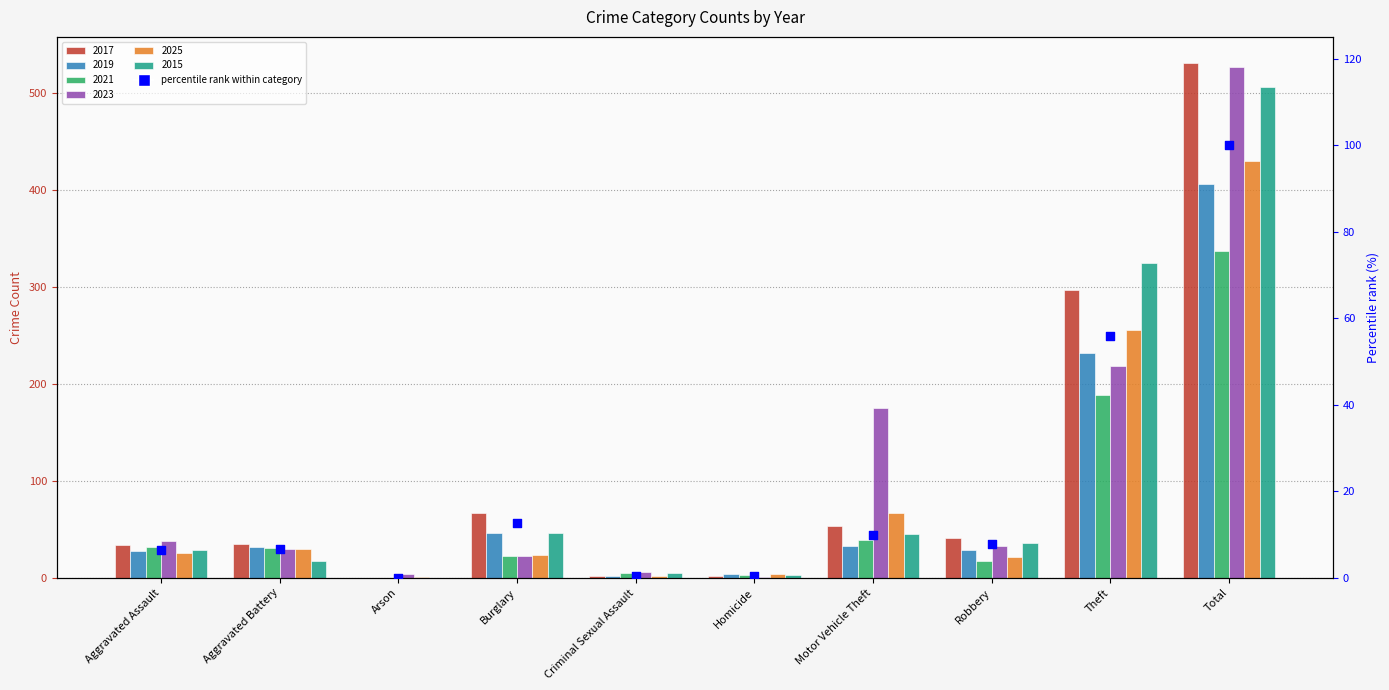

What is the change in value from Aggravated Assault to Total?

+93.6